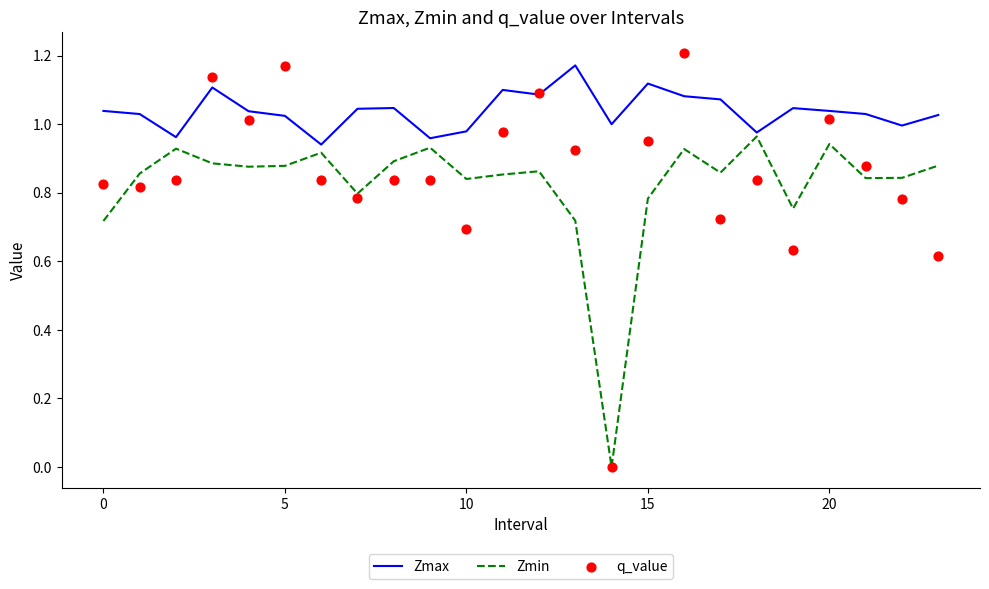

Which series has the largest total across all categories?

Zmax